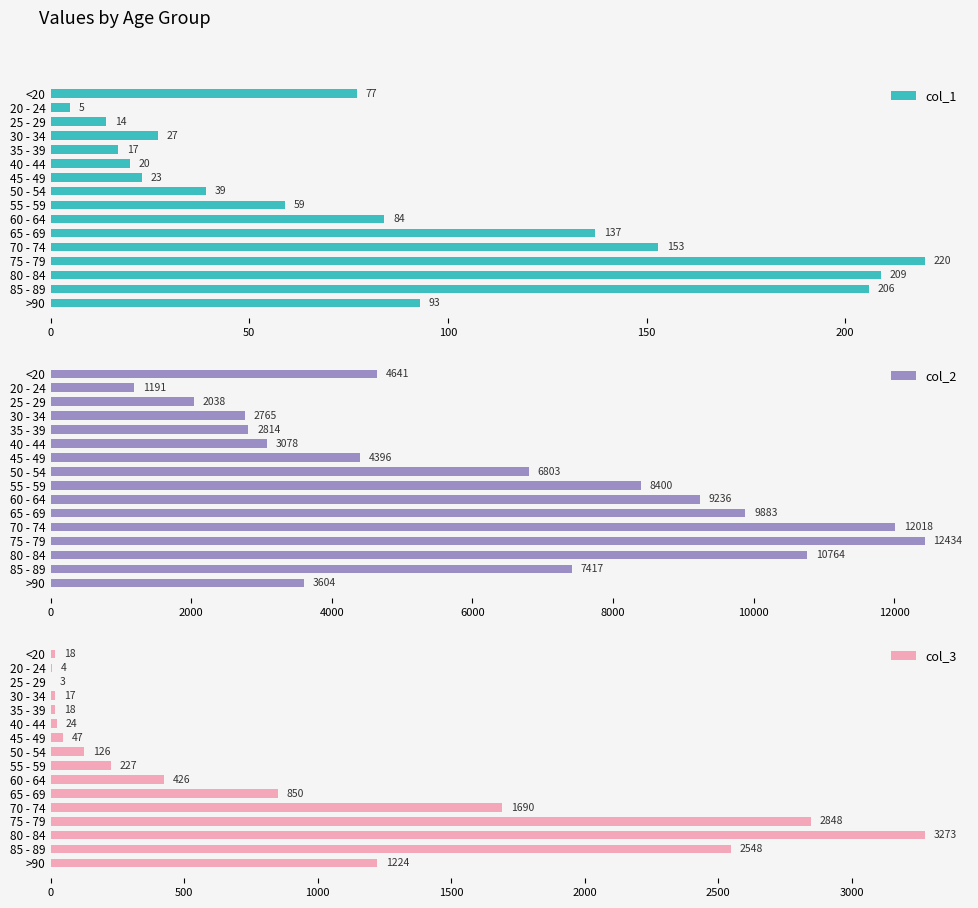

Reading left to right, transcribe all the data shown in this chart.

col_1: 77	5	14	27	17	20	23	39	59	84	137	153	220	209	206	93
col_2: 4641	1191	2038	2765	2814	3078	4396	6803	8400	9236	9883	12018	12434	10764	7417	3604
col_3: 18	4	3	17	18	24	47	126	227	426	850	1690	2848	3273	2548	1224